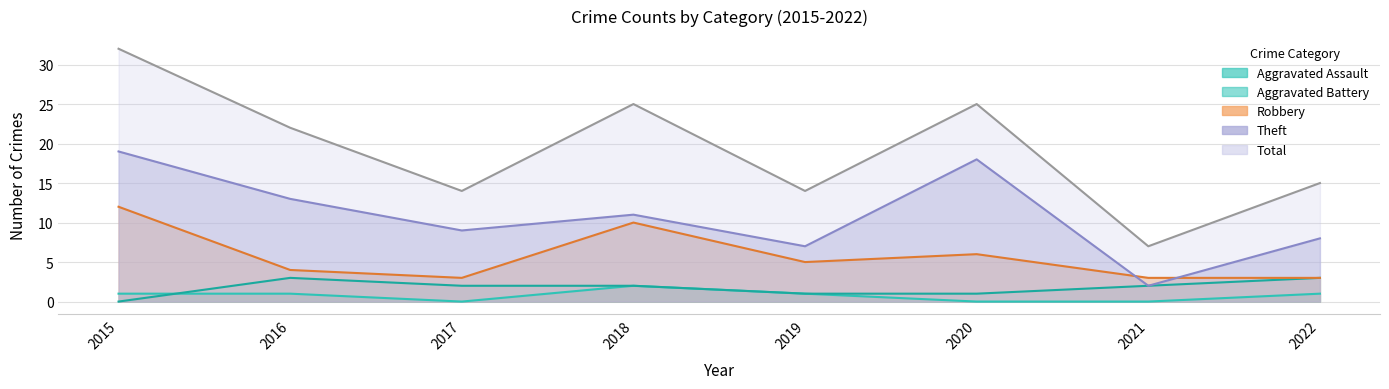

At which label does Theft first exceed 11?

2015